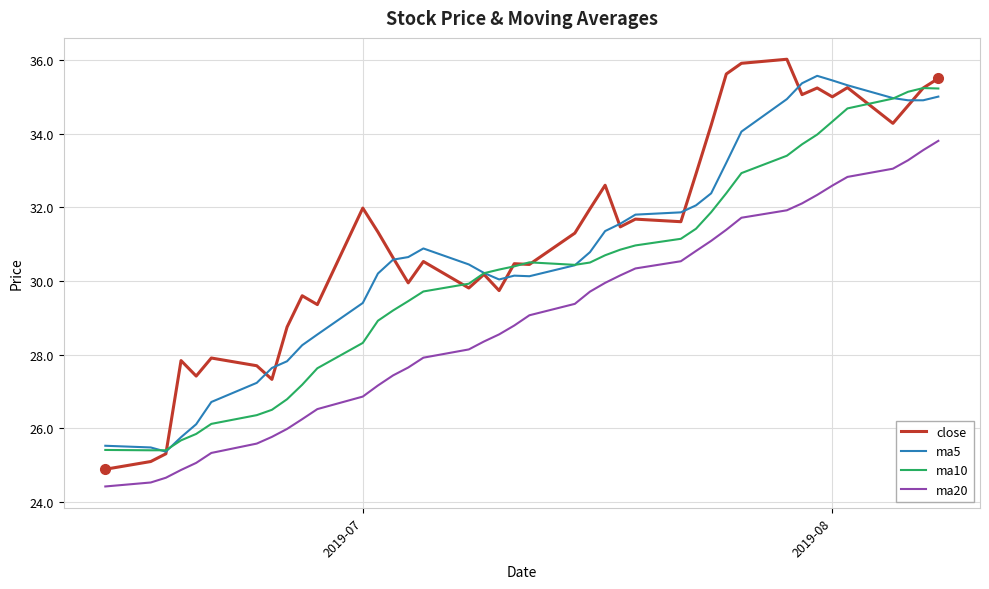

Rank the series by their average value, from lowest to highest.

ma20, ma10, ma5, close